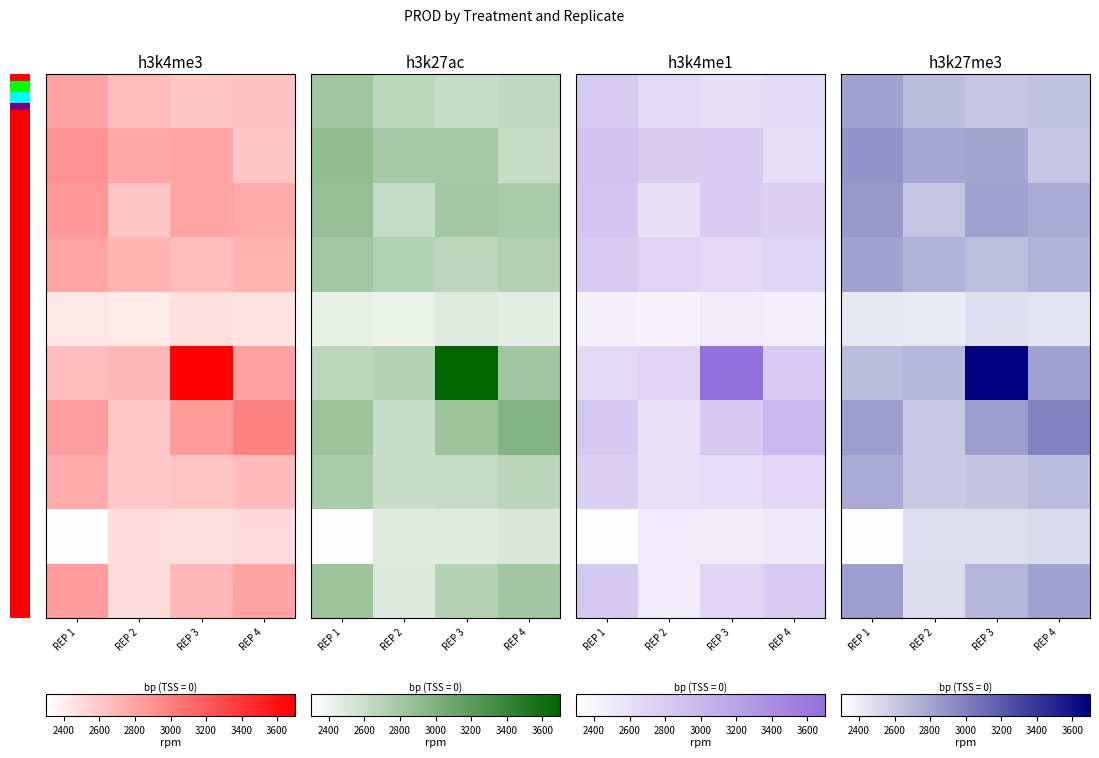

How many data points in Aproach are above 2795?

2